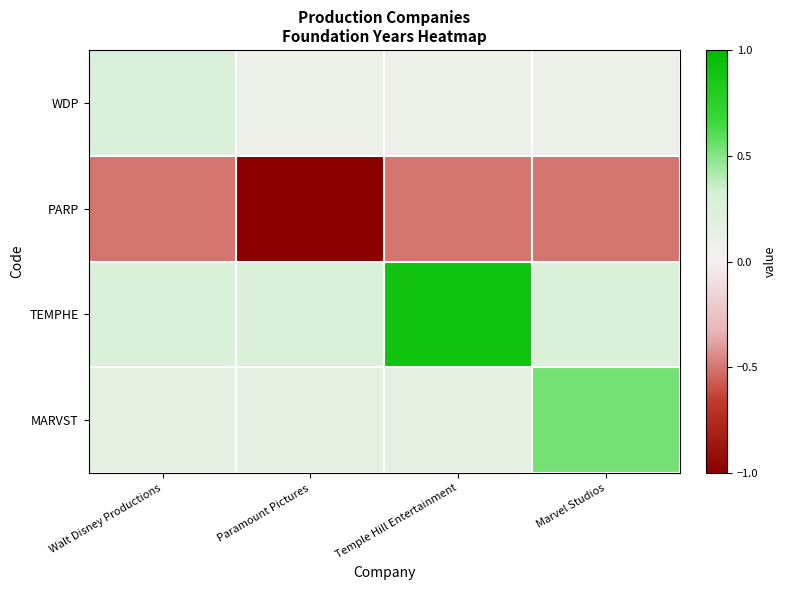

Count the number of categories in the chart.

4